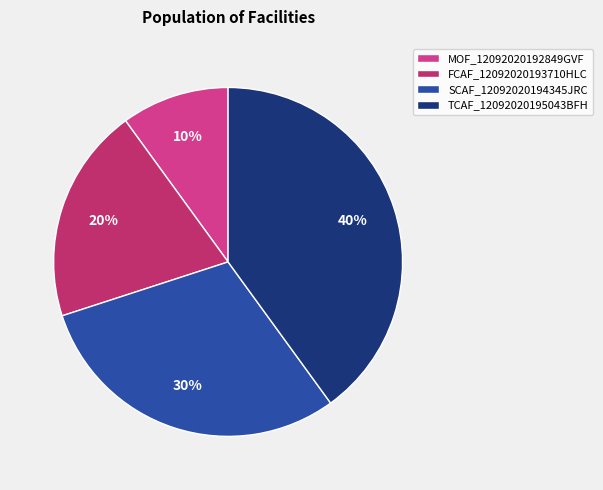

Approximately how many times larger is the value at SCAF_12092020194345JRC compared to MOF_12092020192849GVF?

3.0